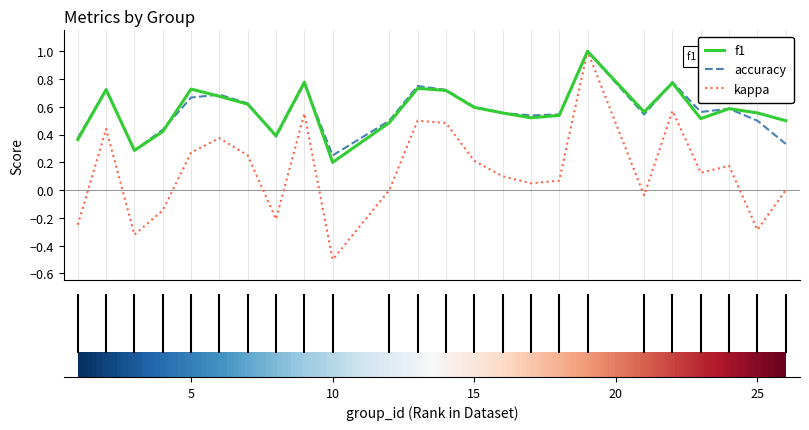

What is the maximum value shown in the chart?

1.0